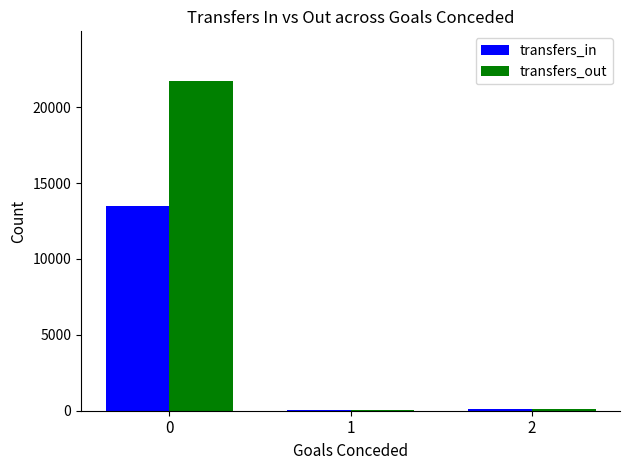

The transfers_out series shows 21738 at 0. True or false?

True